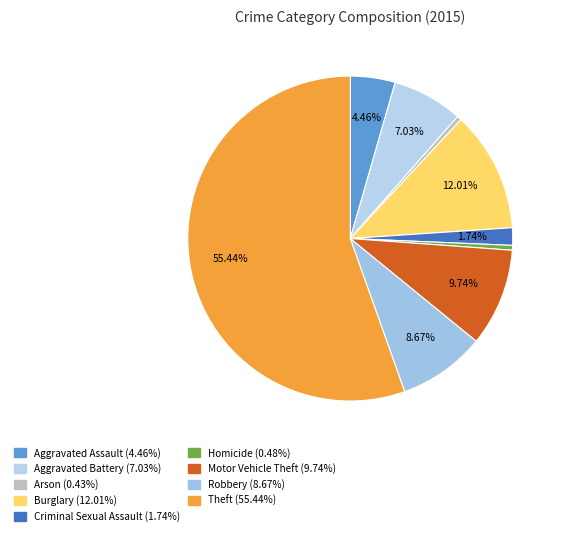

To the nearest percent, what is the average slice percentage?

11%